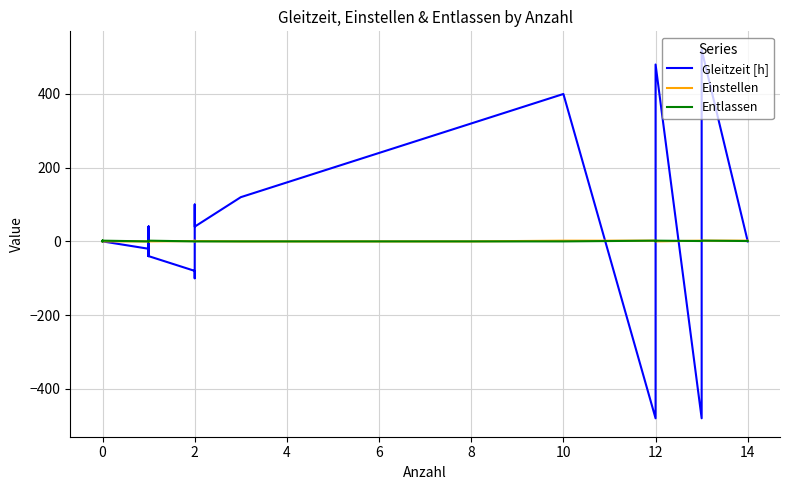

What is the difference between the maximum and minimum values in the Entlassen series?

2.0